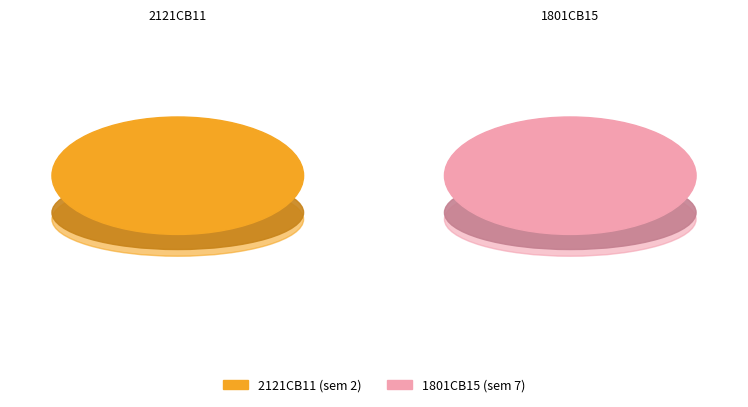

The 1801CB15 slice represents 72% of the pie. True or false?

False